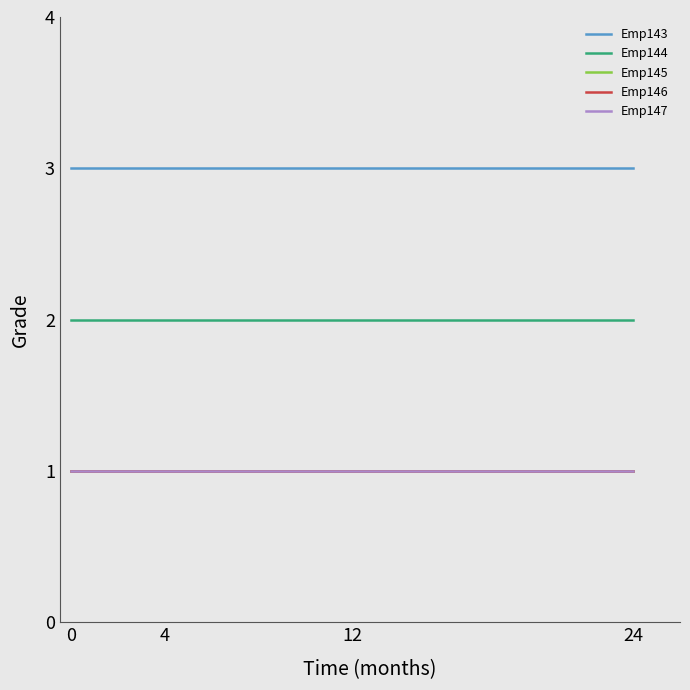

The Emp145 series shows 1 at 0. True or false?

True